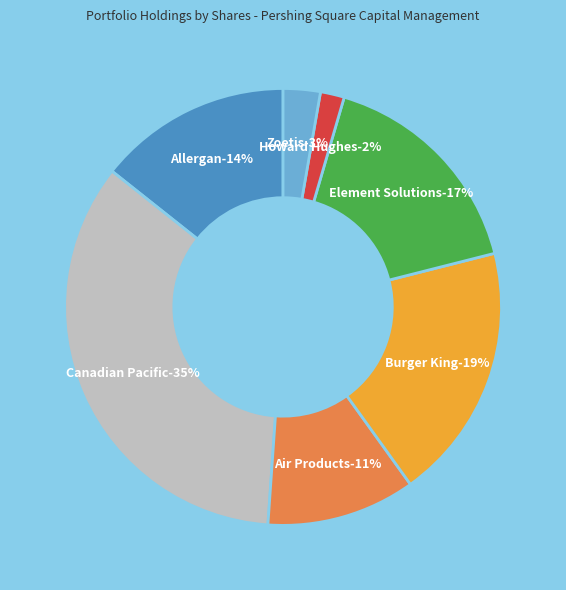

Rank the categories by value from lowest to highest.

Howard Hughes Corporation (The), Zoetis Inc., Air Products & Chemicals Inc, Allergan Inc., Element Solutions Inc, Burger King Worldwide, Canadian Pacific Railway Ltd. (2001)